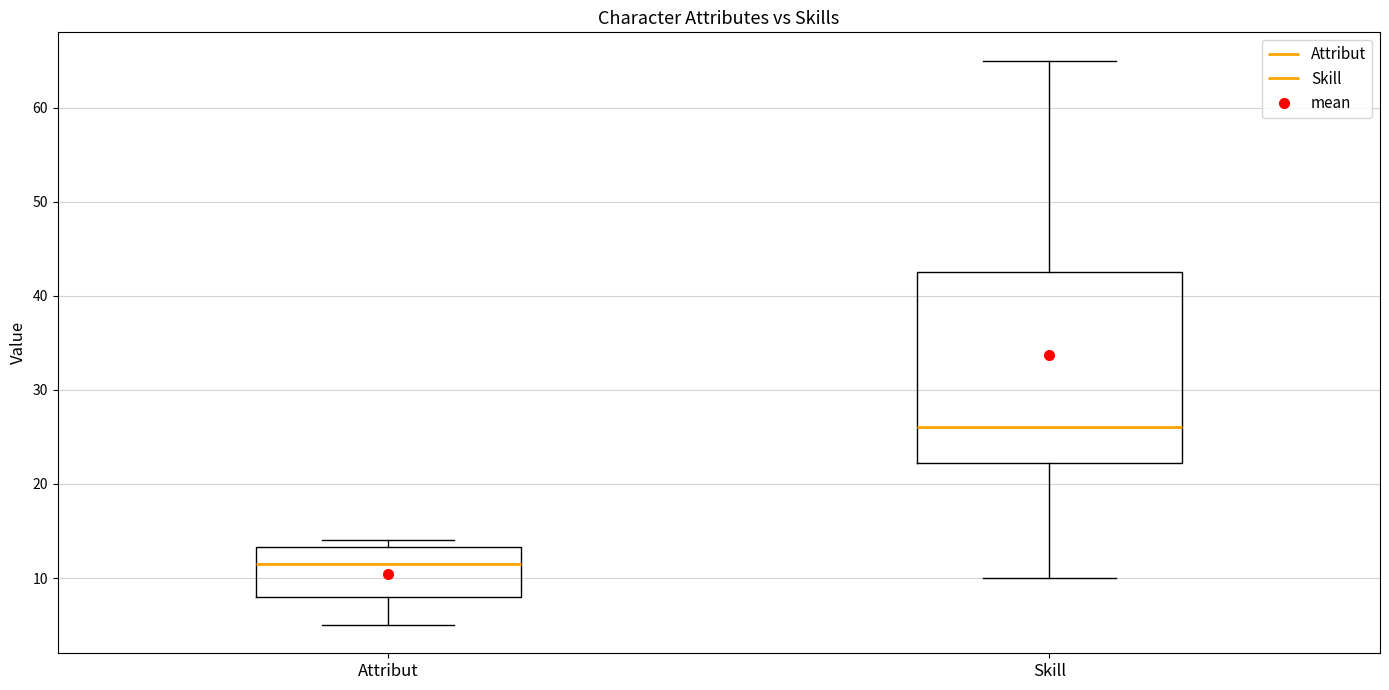

Which box has the highest median line?

Skill